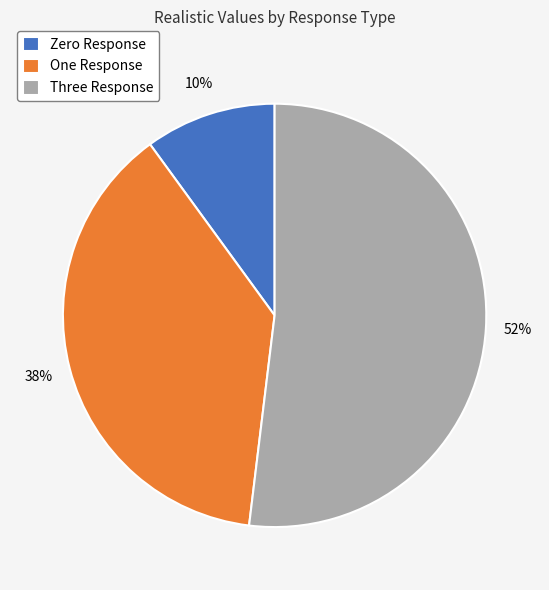

What percentage is the One Response slice, to the nearest percent?

38%